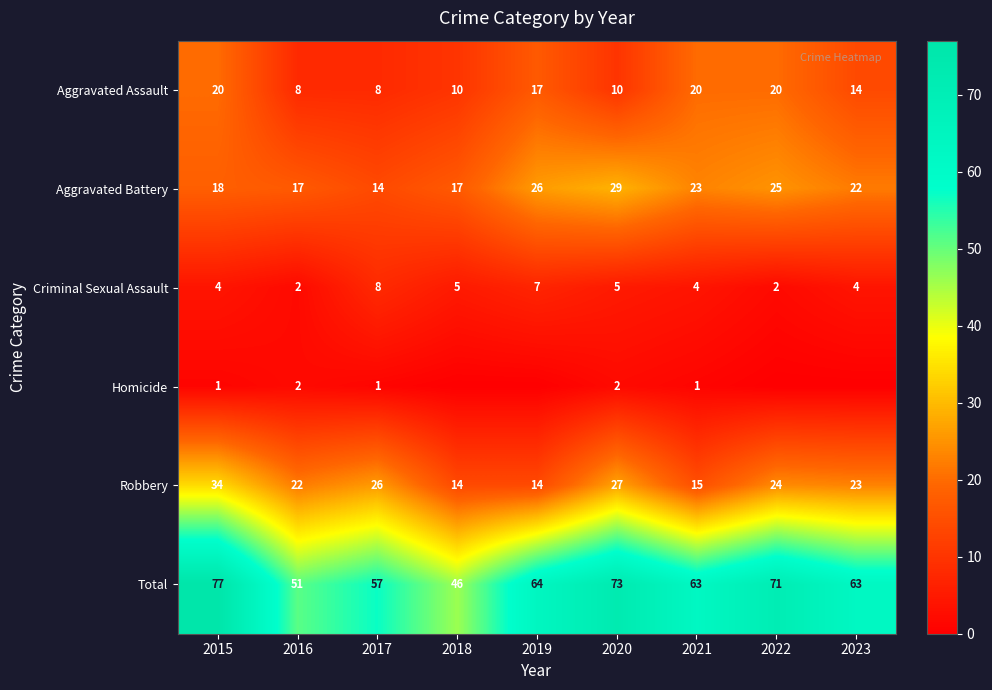

What is the total value across all series at 2020?

146